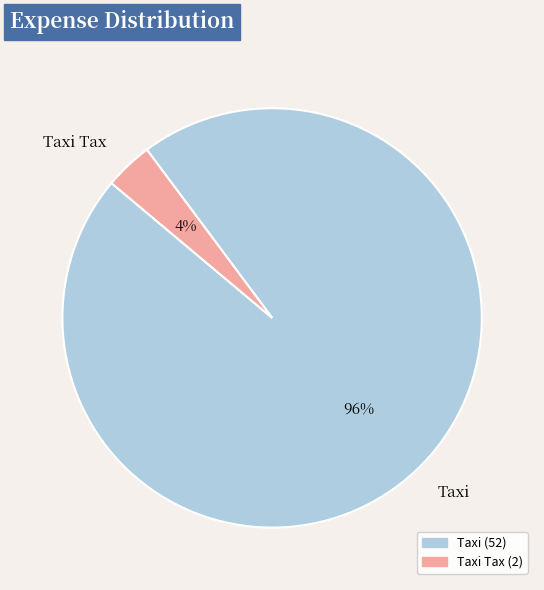

To the nearest percent, what is the combined percentage of Taxi Tax and Taxi?

100%